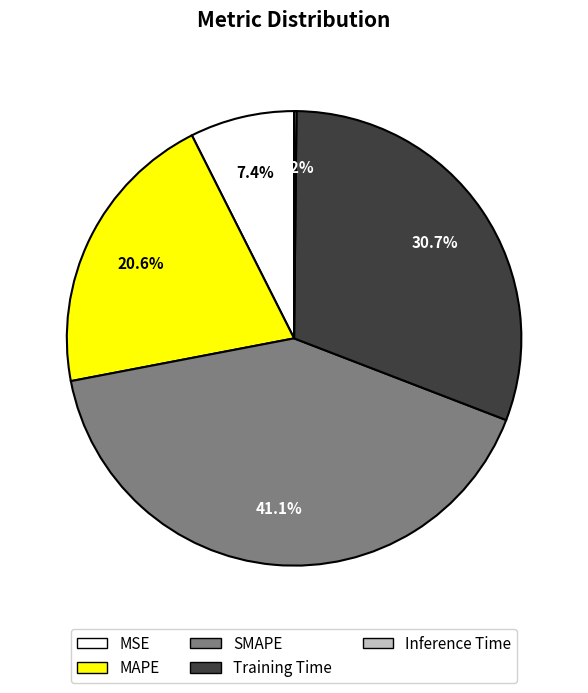

Which category has the biggest portion of the pie?

SMAPE